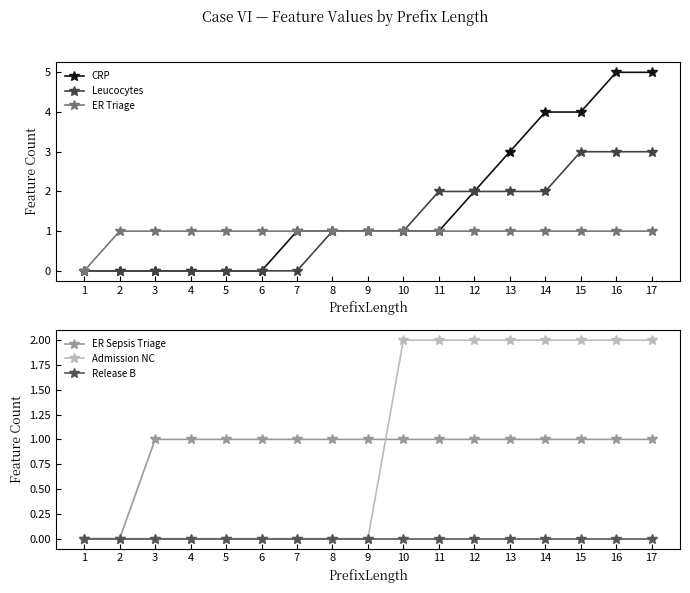

Rank the series at 9 from highest to lowest value.

CRP, Leucocytes, ER Triage, ER Sepsis Triage, Admission NC, Release B